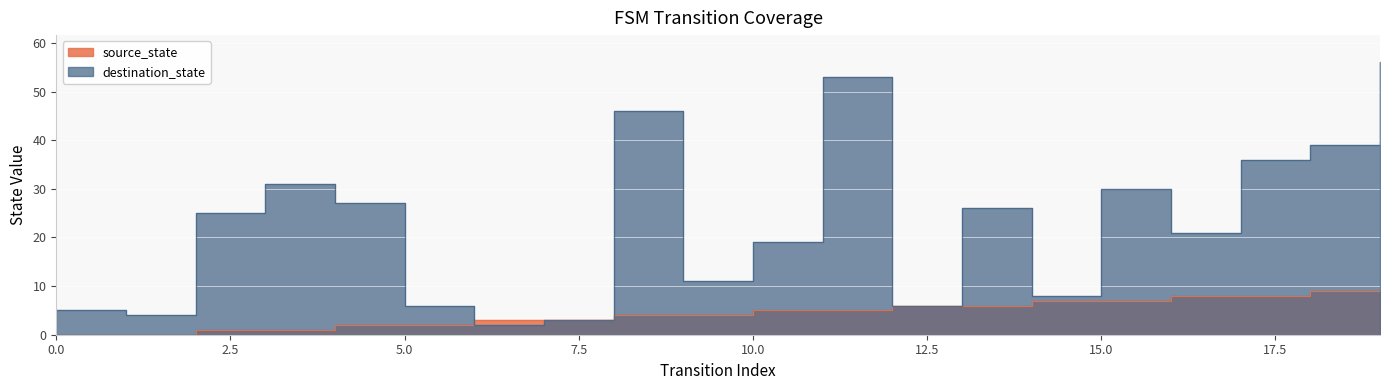

At how many categories does at least one series exceed 48?

2